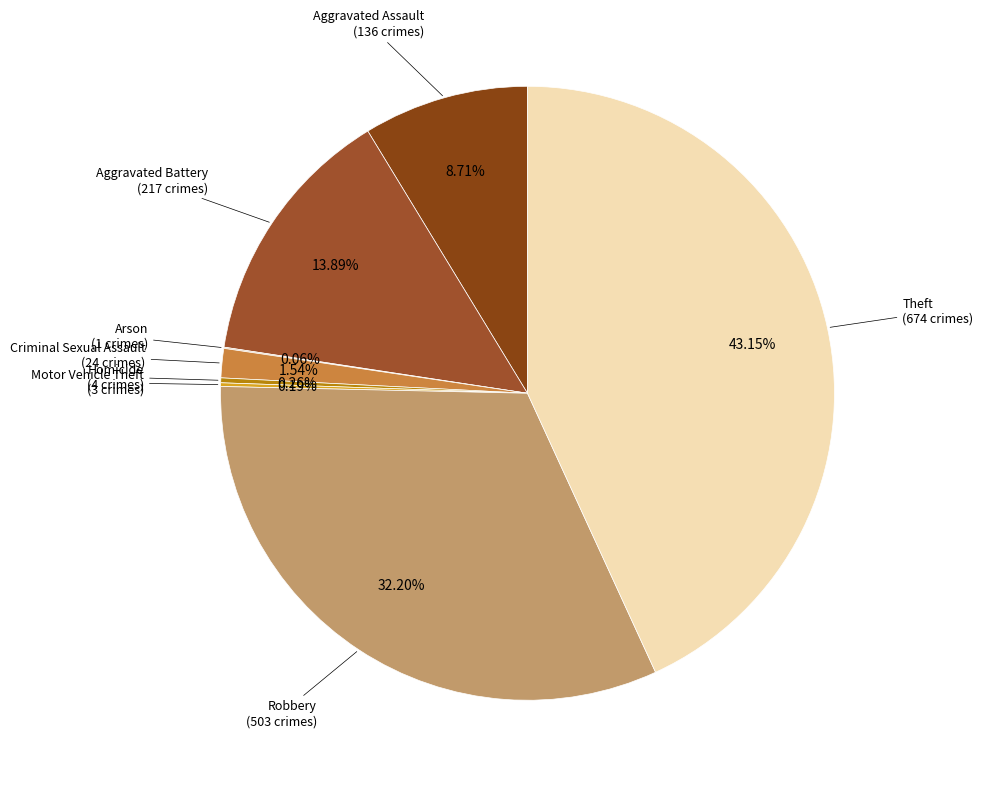

Does Aggravated Battery represent more than half of the total?

No